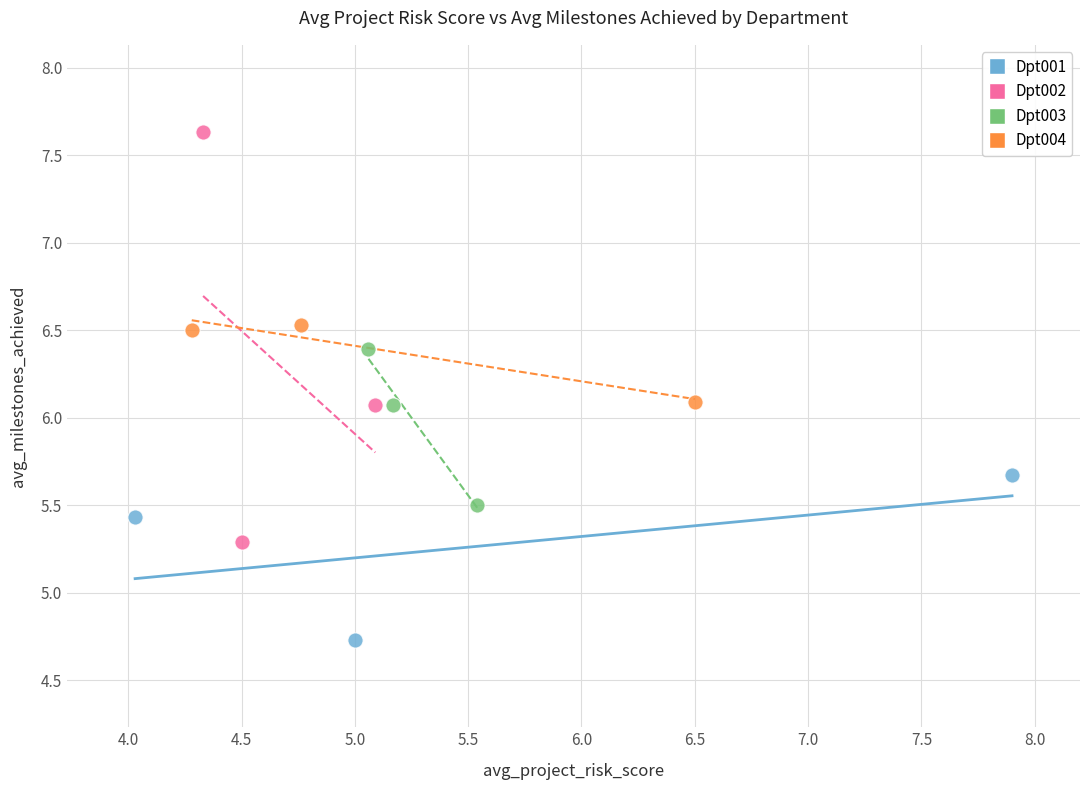

Which series contains the lowest Y value?

Dpt001